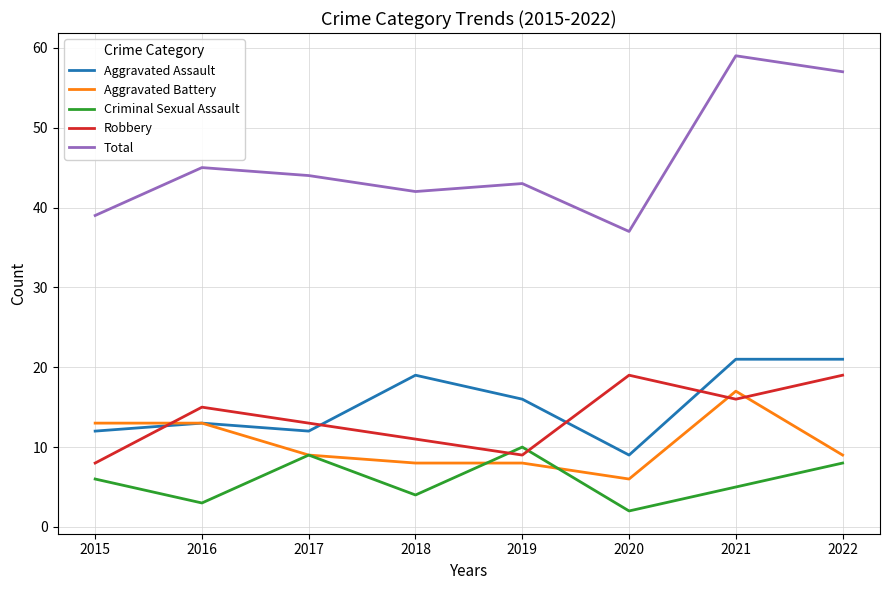

What is the spread (max minus min) of values at 2018?

38